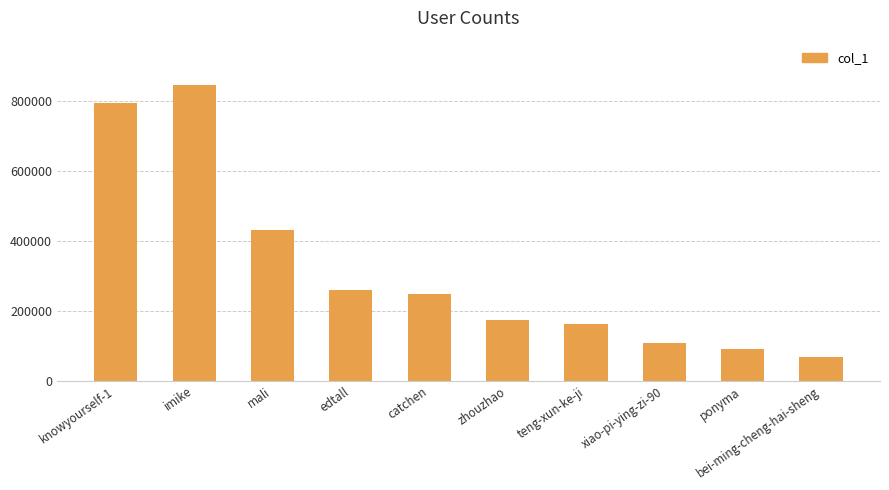

Which label corresponds to the largest value in the chart?

imike